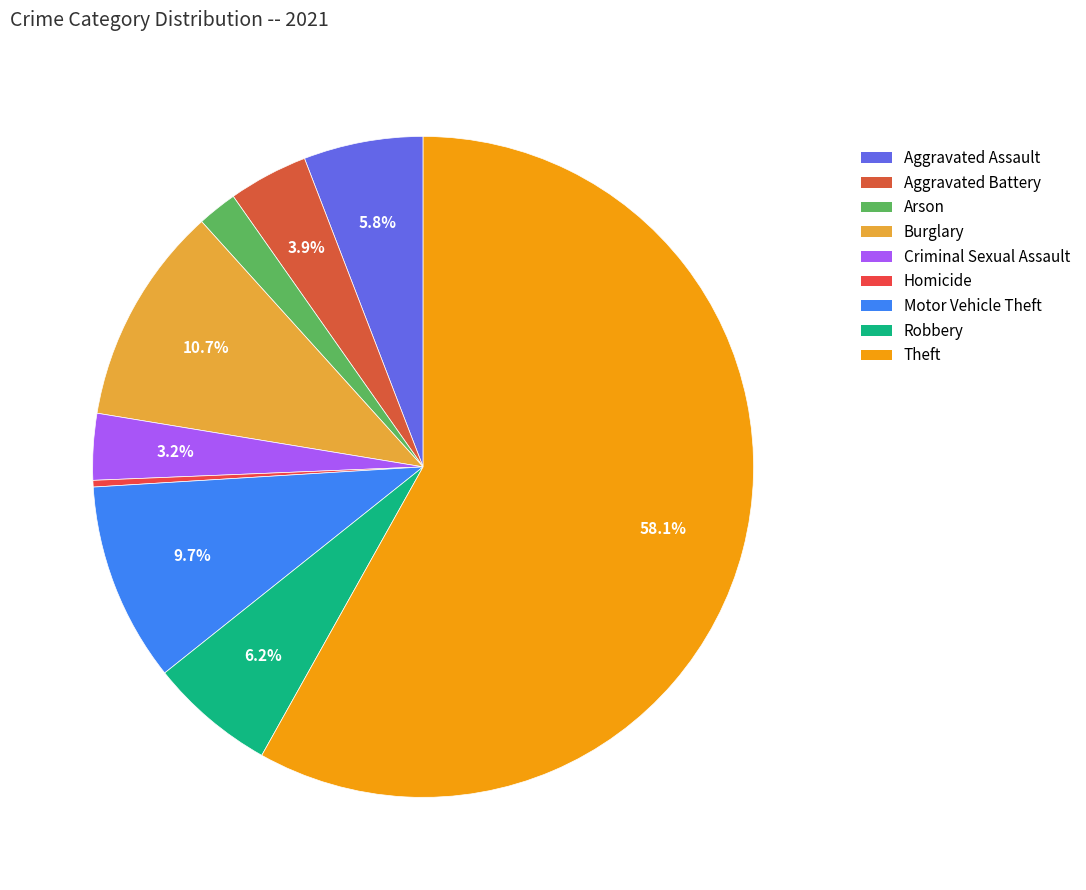

To the nearest percent, what portion does Burglary represent?

11%